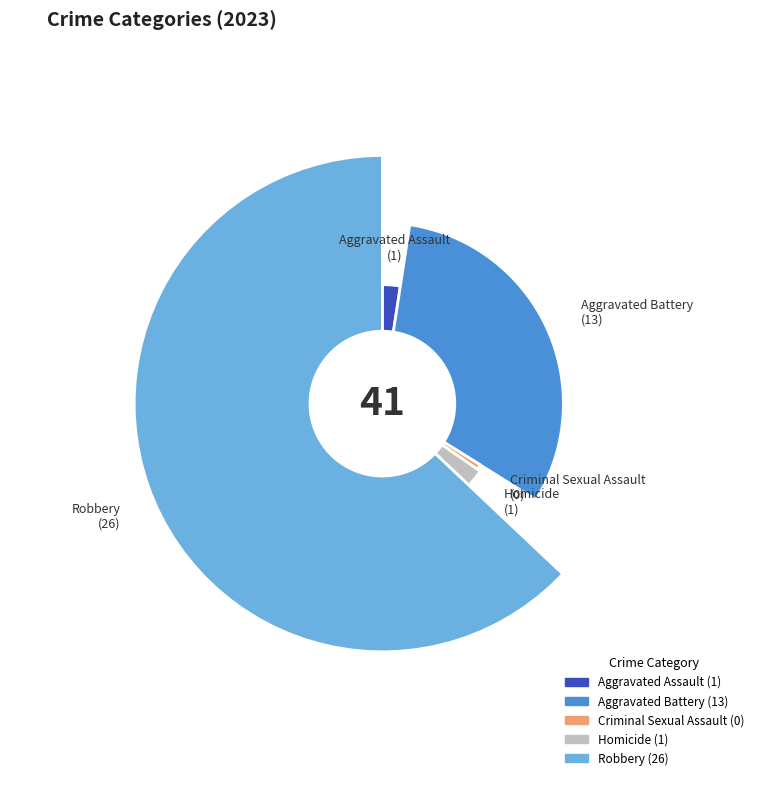

Count the number of slices in the pie.

5